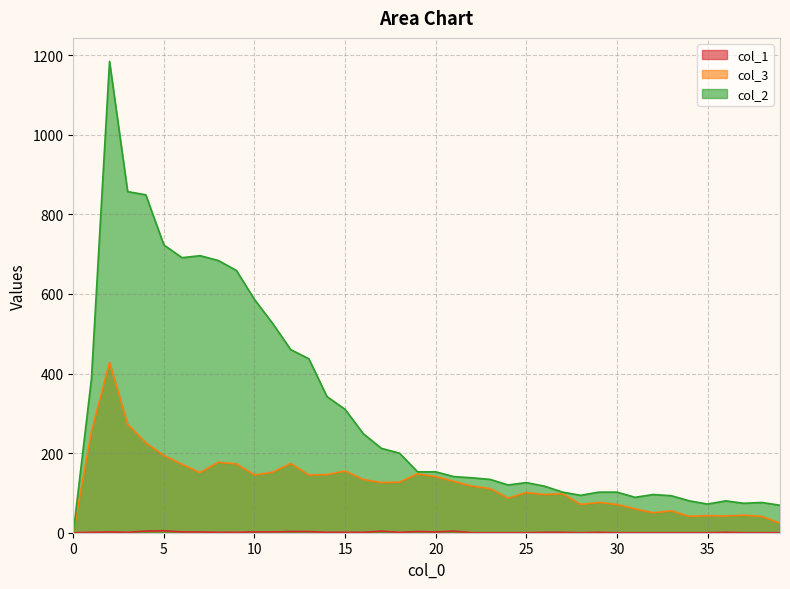

How many lines are shown in the chart?

3